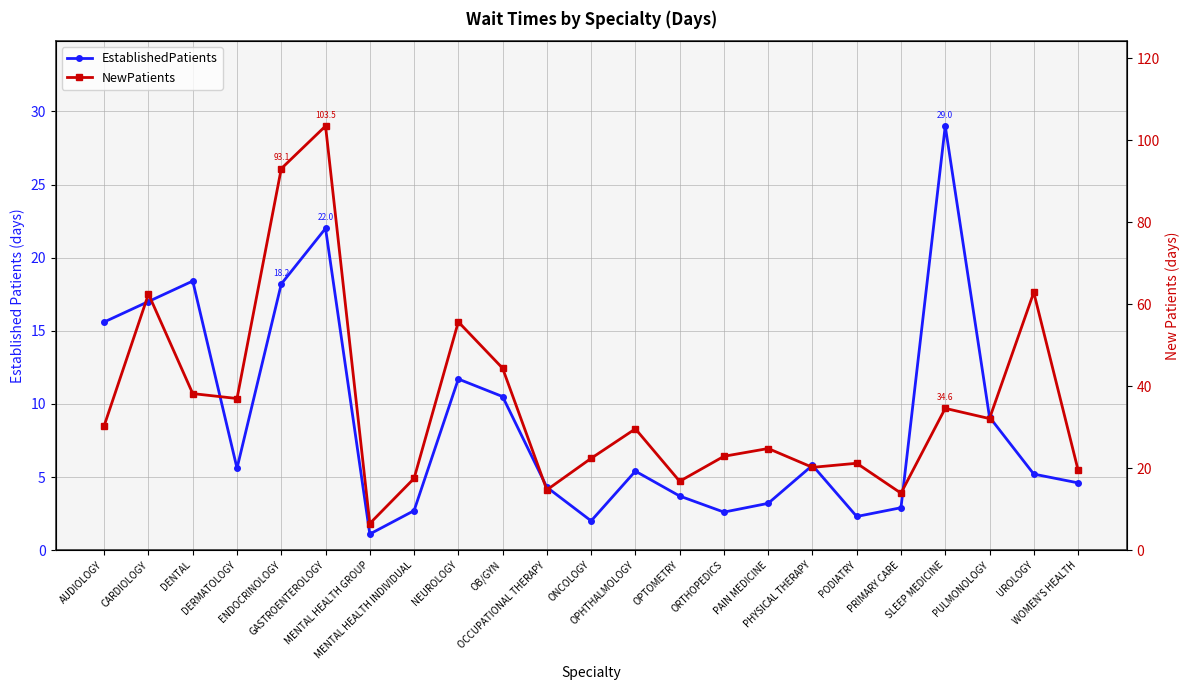

True or false: EstablishedPatients has a value of 17.0 at CARDIOLOGY.

True